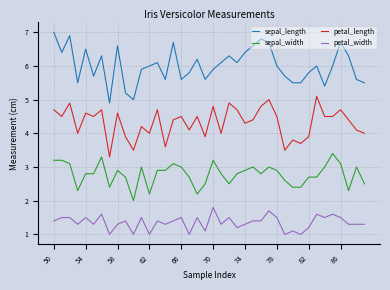

What is the lowest value of the sepal_width series?

2.0